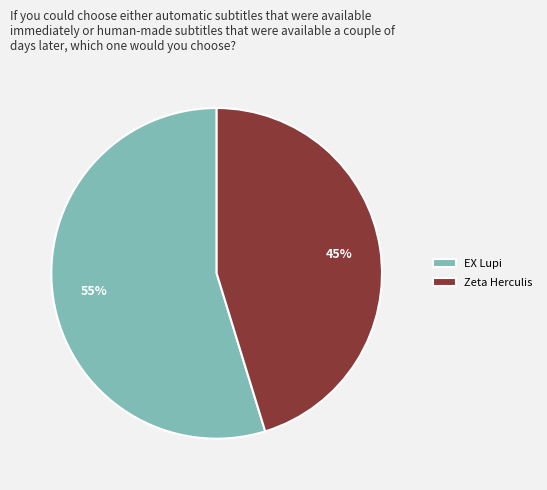

Which has a higher value, EX Lupi or Zeta Herculis?

EX Lupi